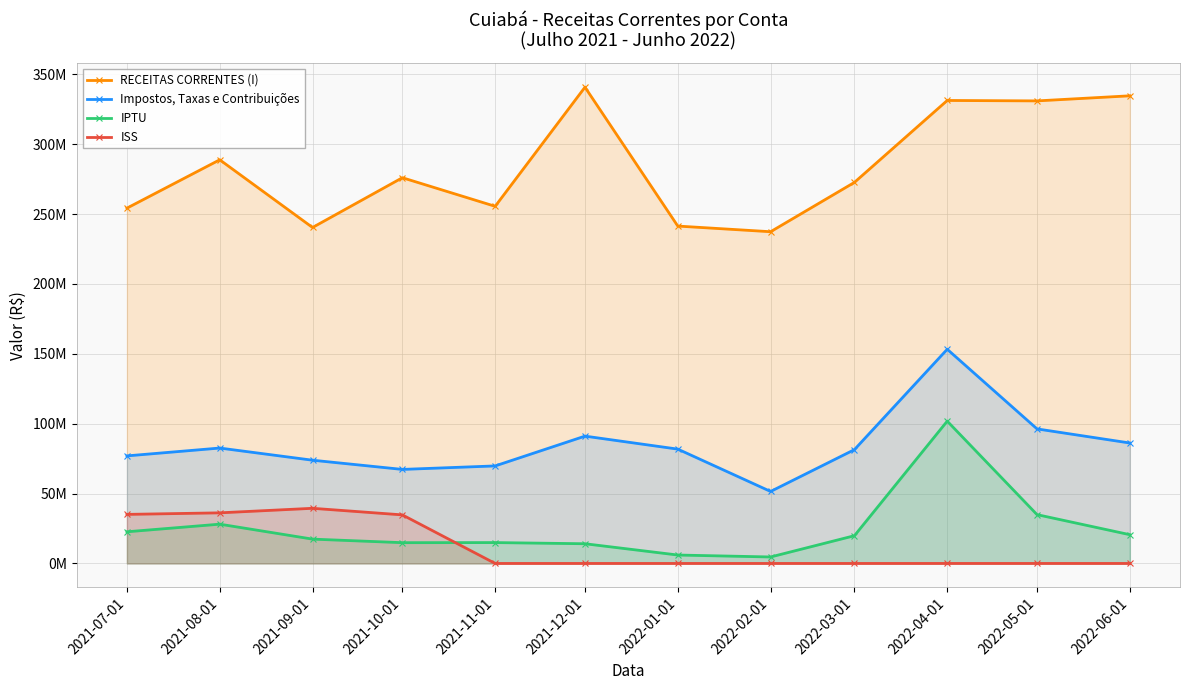

How many categories are shown in the chart?

12